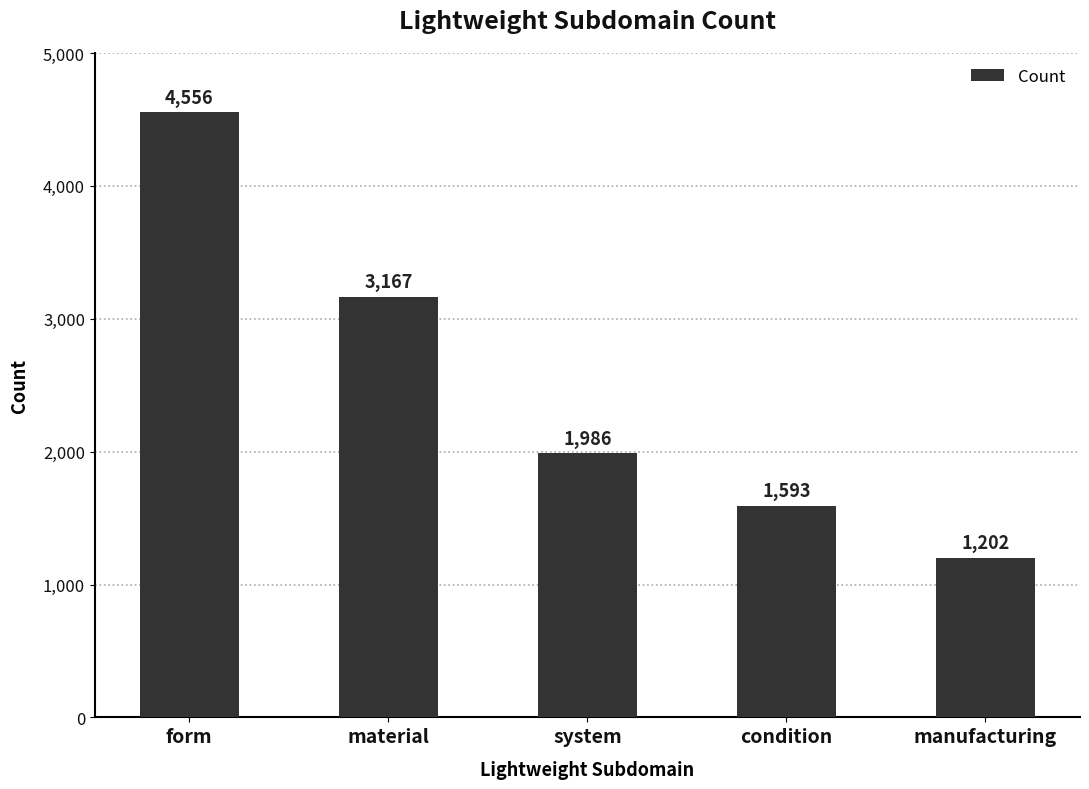

What value does the data have at form, to the nearest 50?

4550